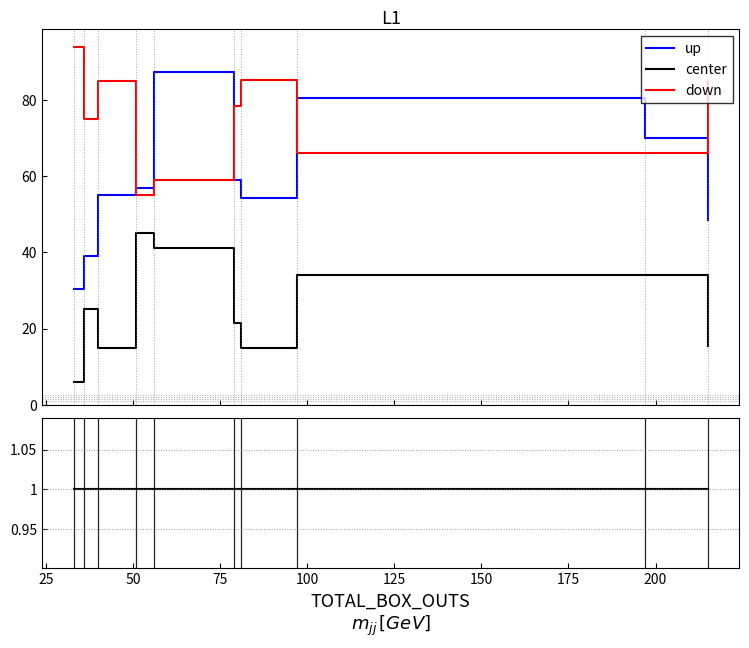

How many values in the up series exceed 56?

5